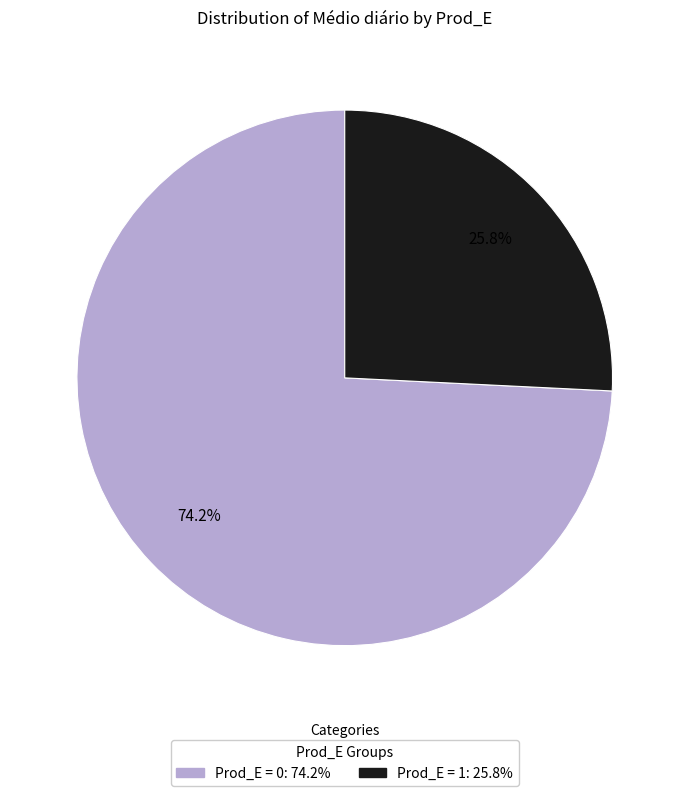

Is there a majority slice in this chart?

Yes